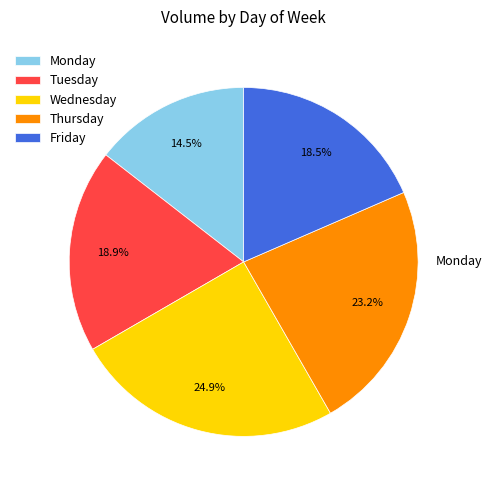

Do Wednesday and Thursday together represent more than half of the pie?

No